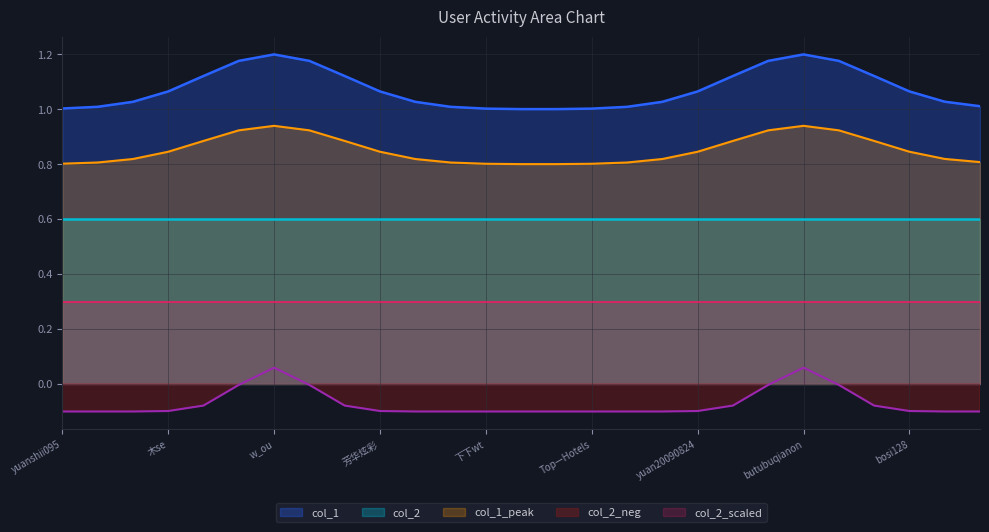

True or false: col_1_peak and col_1 intersect in this chart.

False